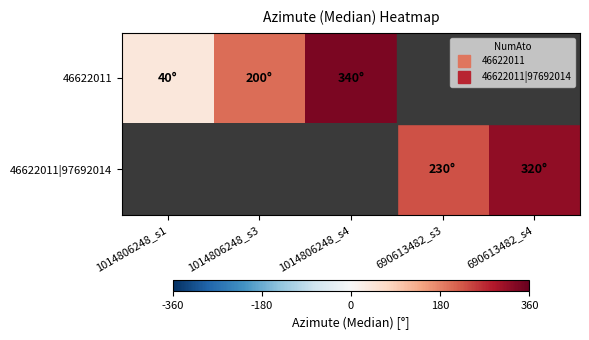

The value of 46622011|97692014 at 690613482_s3 is 0.6. True or false?

True